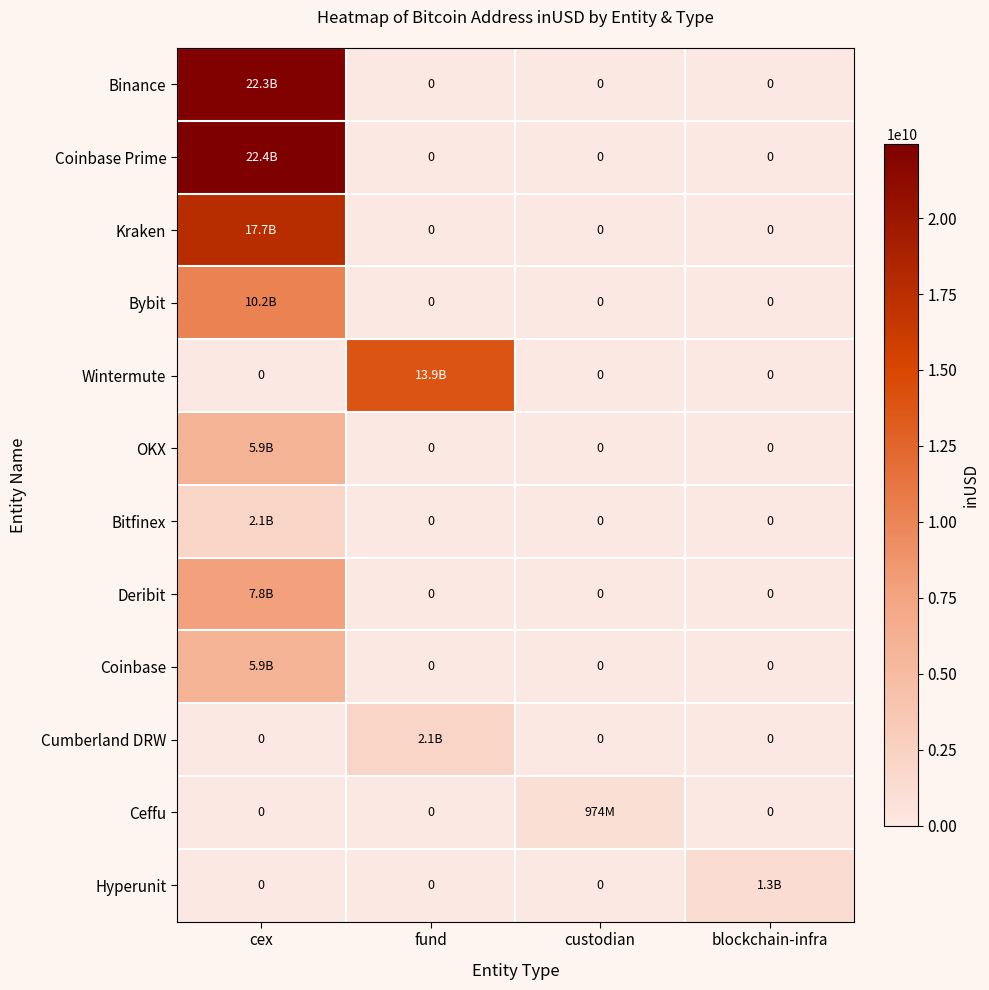

At which category does the chart reach its peak across all series?

cex